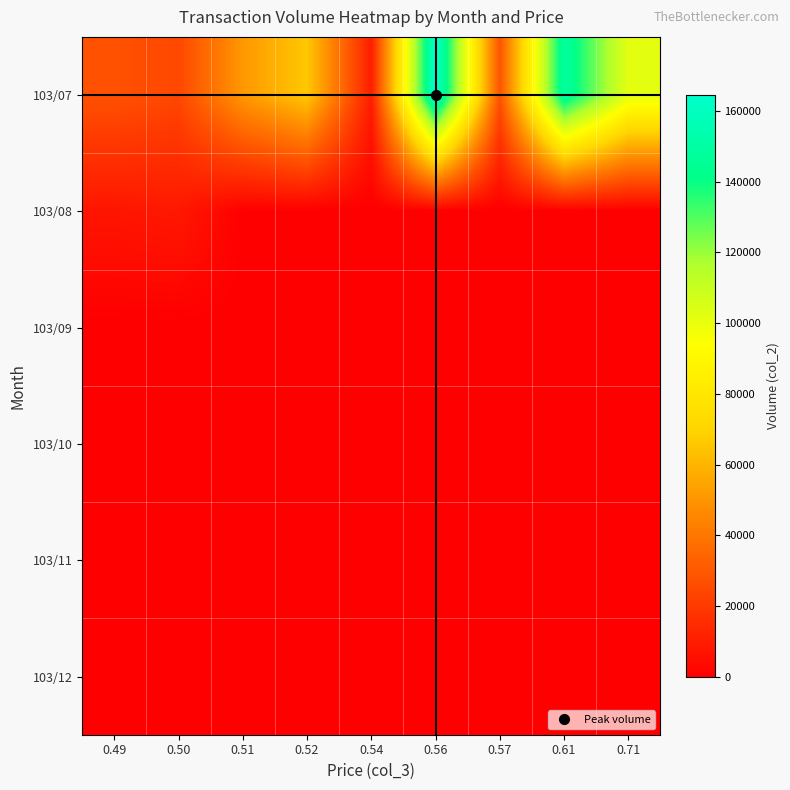

Reading left to right, list all the values displayed in this chart.

103/07: 0.49=28000	0.50=24500	0.51=51000	0.52=65960	0.54=10650	0.56=164550	0.57=28500	0.61=148880	0.71=102000
103/08: 0.49=7440	0.50=8500	0.51=500	0.52=0	0.54=0	0.56=0	0.57=0	0.61=0	0.71=0
103/09: 0.49=0	0.50=0	0.51=0	0.52=0	0.54=0	0.56=0	0.57=0	0.61=0	0.71=0
103/10: 0.49=0	0.50=0	0.51=0	0.52=0	0.54=0	0.56=0	0.57=0	0.61=0	0.71=0
103/11: 0.49=0	0.50=0	0.51=0	0.52=0	0.54=0	0.56=0	0.57=0	0.61=0	0.71=0
103/12: 0.49=0	0.50=0	0.51=0	0.52=0	0.54=0	0.56=0	0.57=0	0.61=0	0.71=0